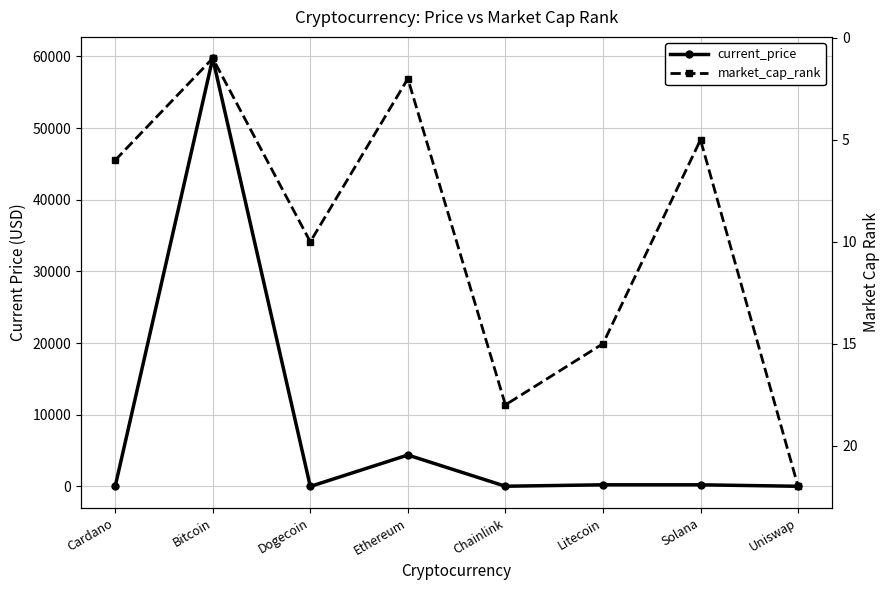

What is the sum of all current_price values?

64640.2